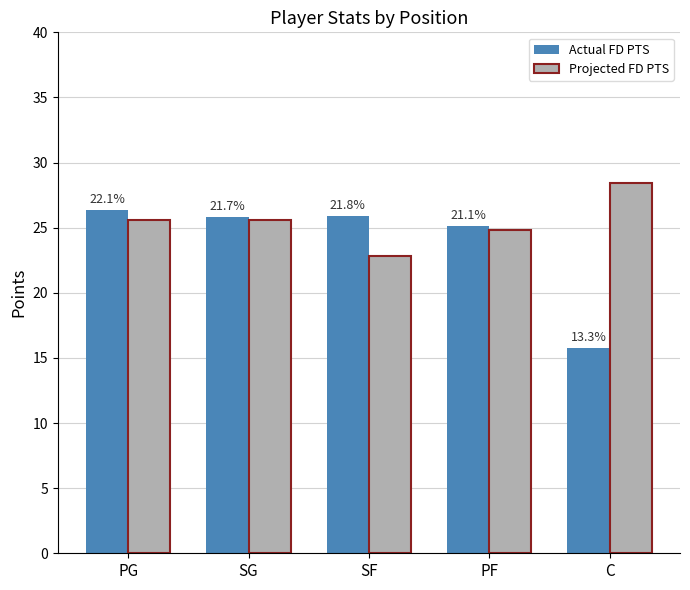

What are all the series names shown in the legend?

Actual FD PTS, Projected FD PTS